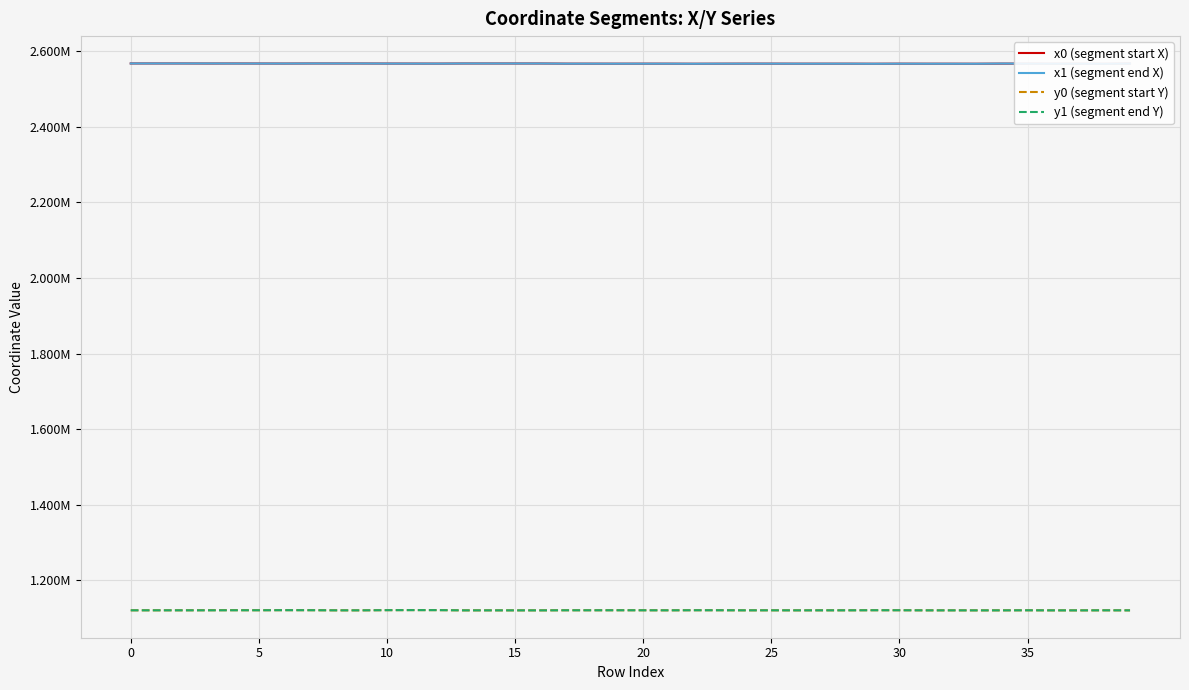

Between 12 and 39, which series saw the biggest shift?

y1 (segment end Y)